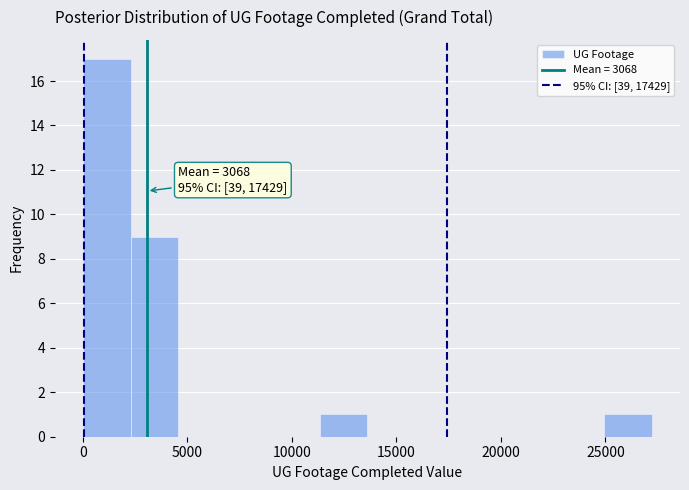

Which range on the x-axis has the tallest bar?

0 to 2500